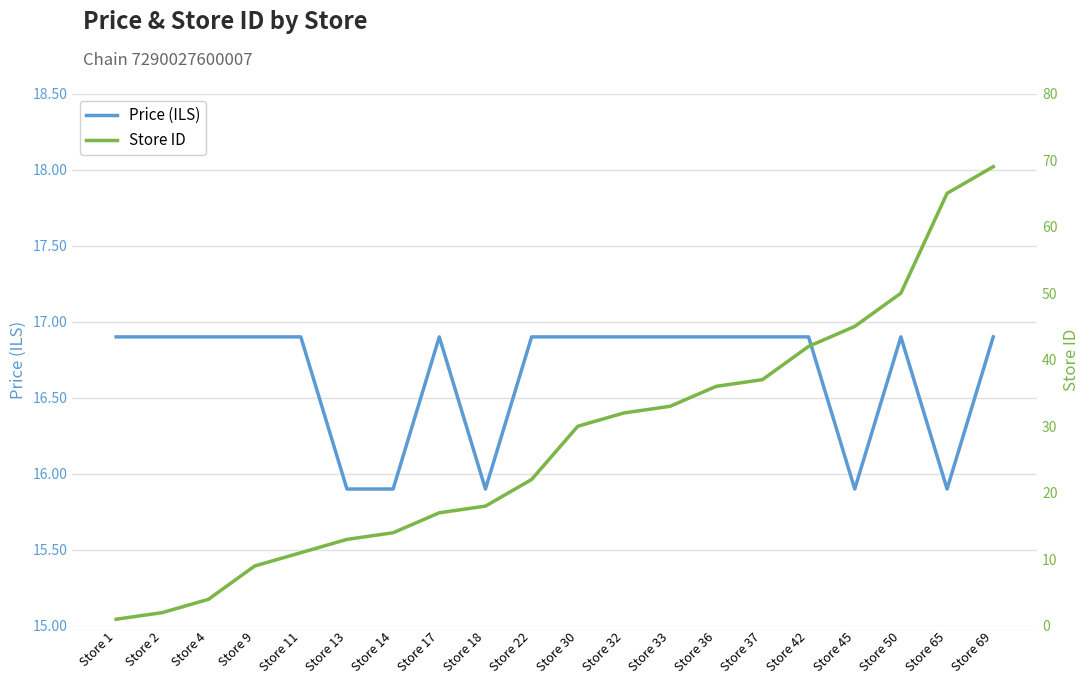

What value does the Price (ILS) series have at Store 13?

15.9